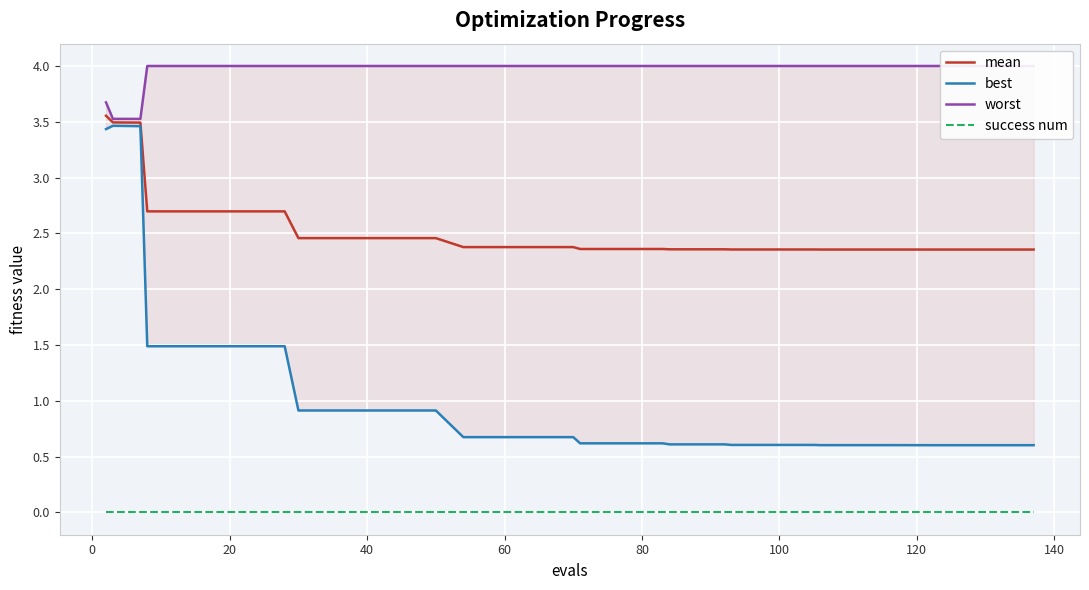

True or false: mean and success num intersect in this chart.

False